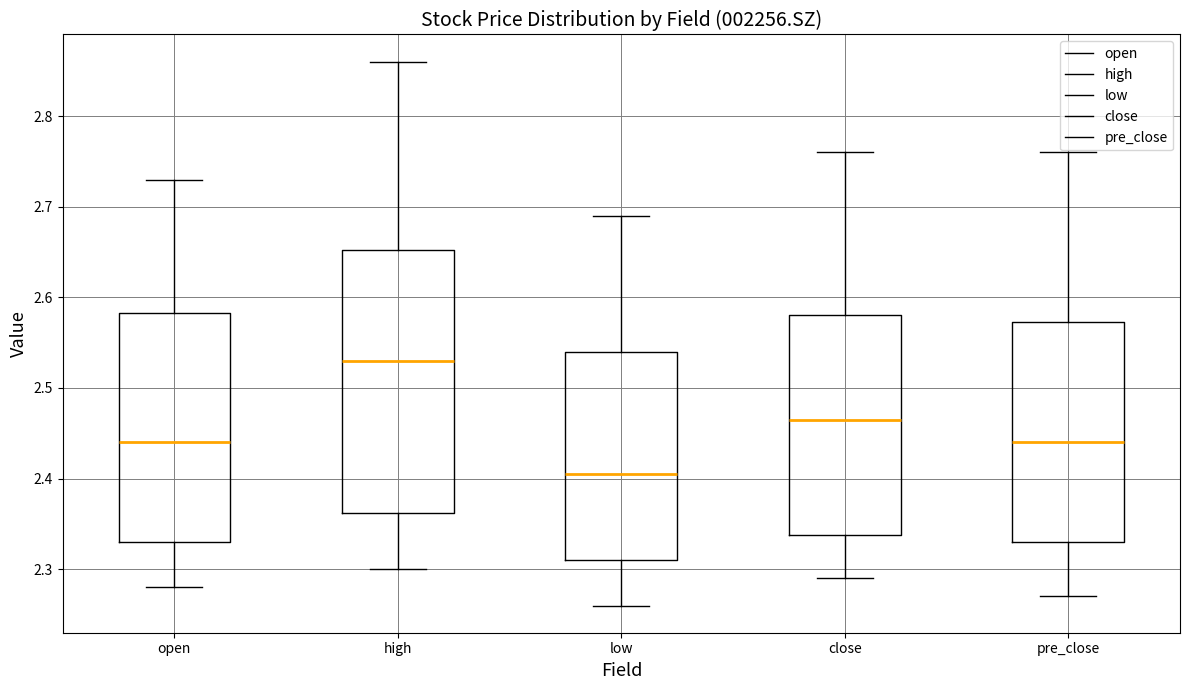

Reading left to right, transcribe this box plot: for each box, give where its median line is, the range the box spans, and where its two whiskers end, as read against the y-axis. The values are not printed on the chart, so give them approximately, as read against the axis.

open: median 2.44, box 2.33 to 2.58, whiskers 2.28 to 2.73
high: median 2.53, box 2.36 to 2.65, whiskers 2.30 to 2.86
low: median 2.41, box 2.31 to 2.54, whiskers 2.26 to 2.69
close: median 2.47, box 2.34 to 2.58, whiskers 2.29 to 2.76
pre_close: median 2.44, box 2.33 to 2.57, whiskers 2.27 to 2.76